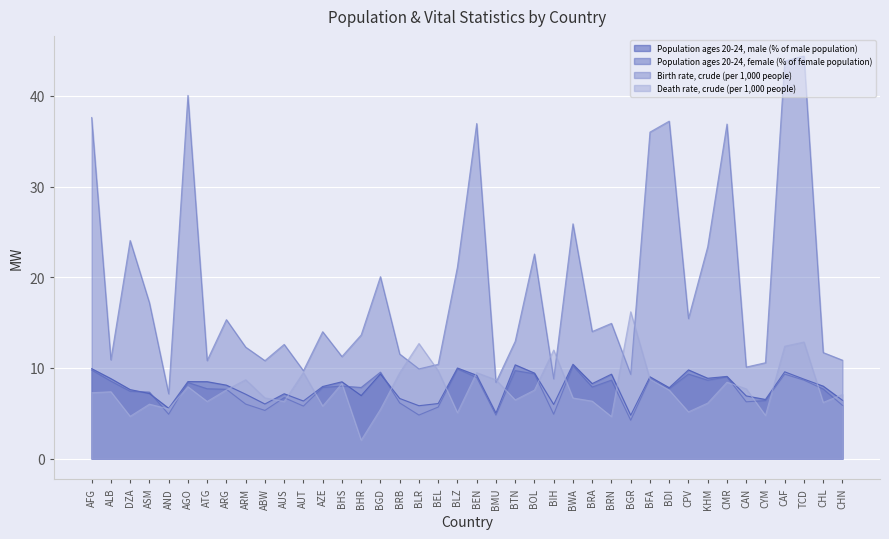

At which label is Population ages 20-24, male (% of male population) closest to 7?

BHR